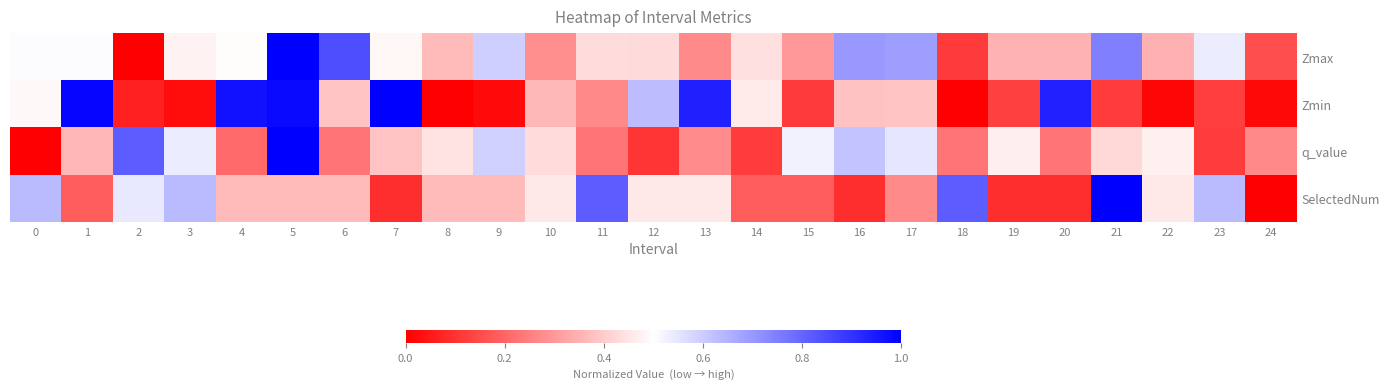

At which category does the chart reach its minimum across all series?

2